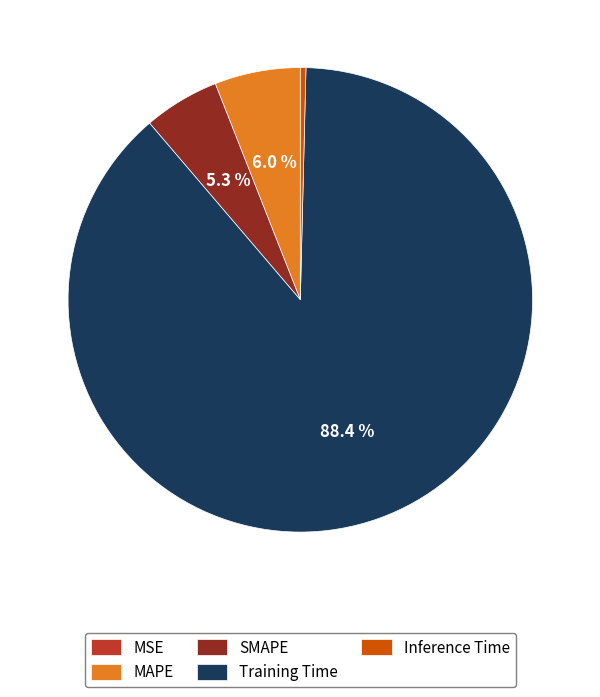

What portion of the pie excludes MAPE?

94.0%